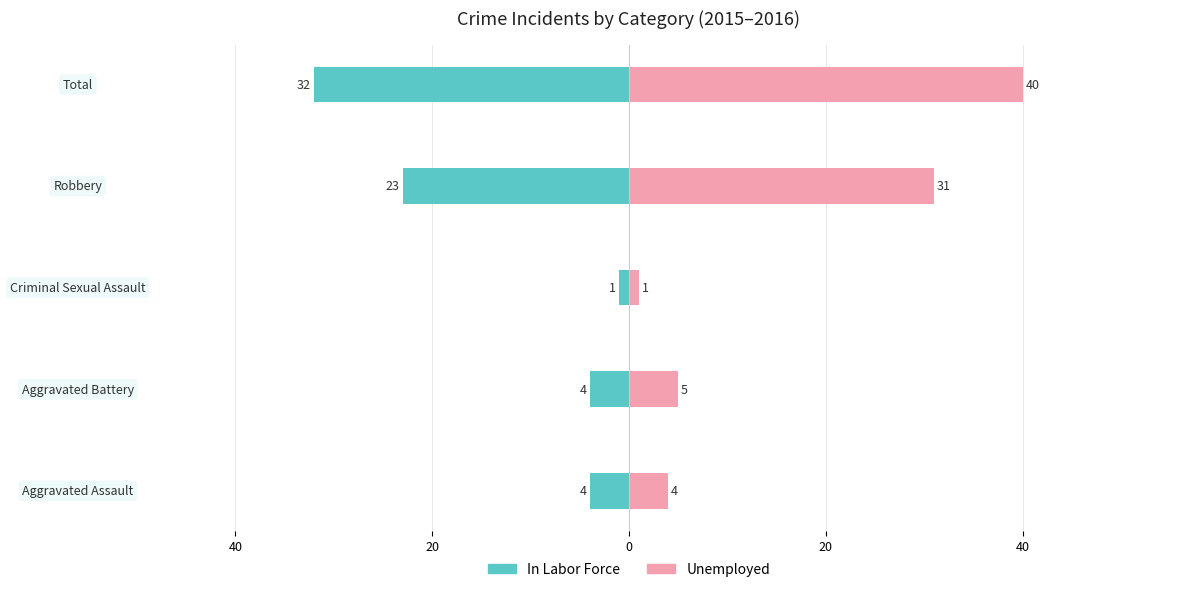

True or false: In Labor Force has a value of -1 at 0.

False